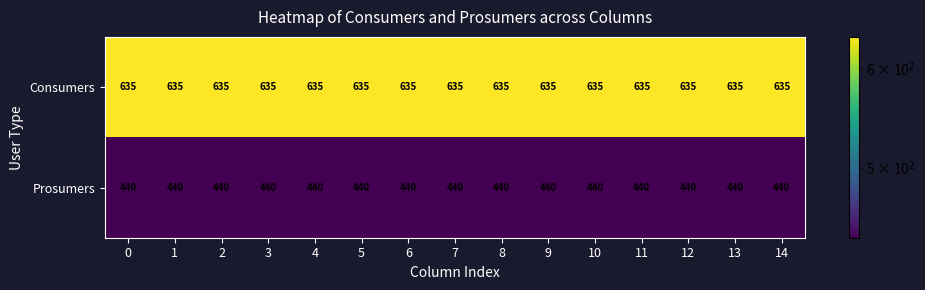

What value does the Prosumers series have at 2?

440